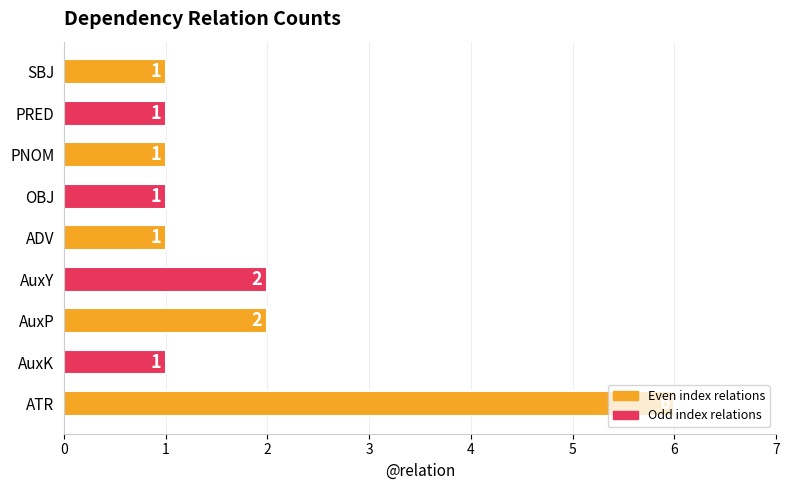

Count the values in the range 1 to 2.

8